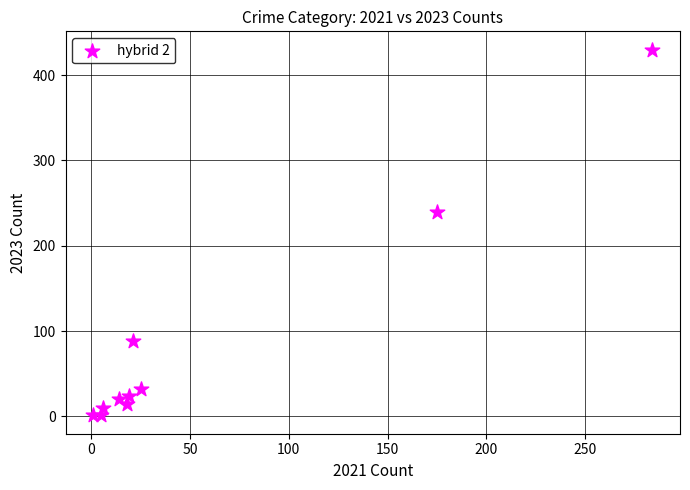

What Y value in the scatter plot is closest to 215?

239